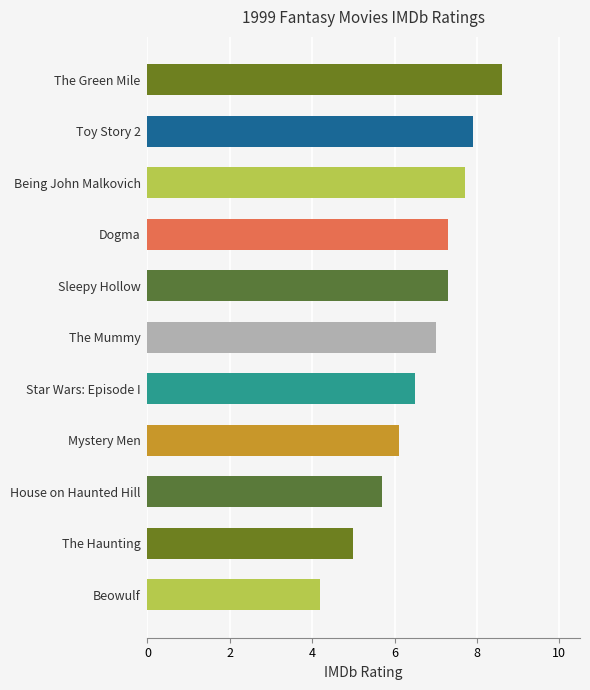

What is the smallest value displayed?

4.2